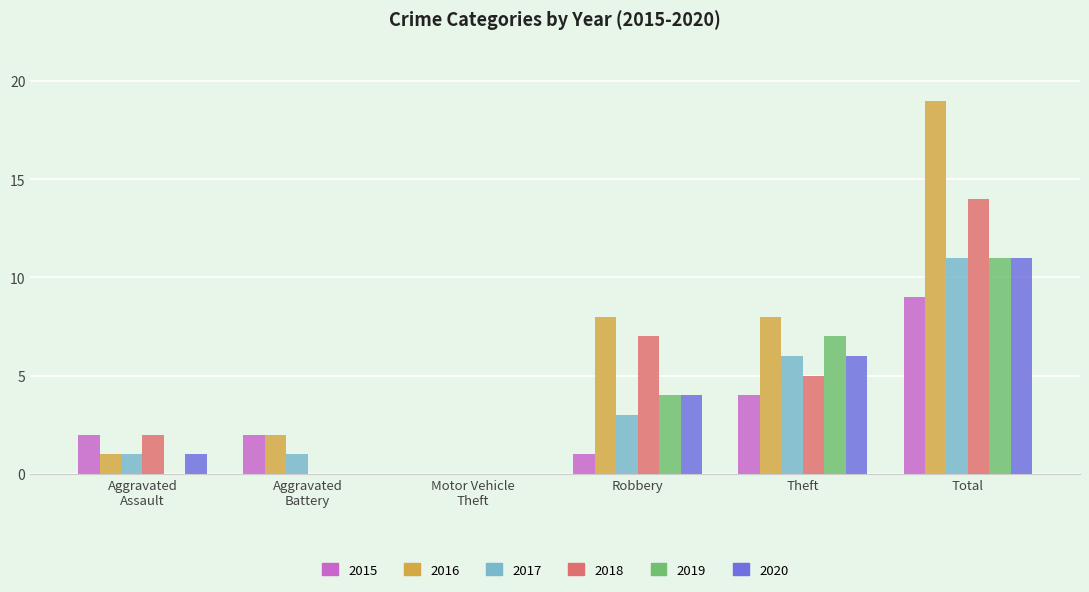

Which category has the highest value in the 2020 series?

Total